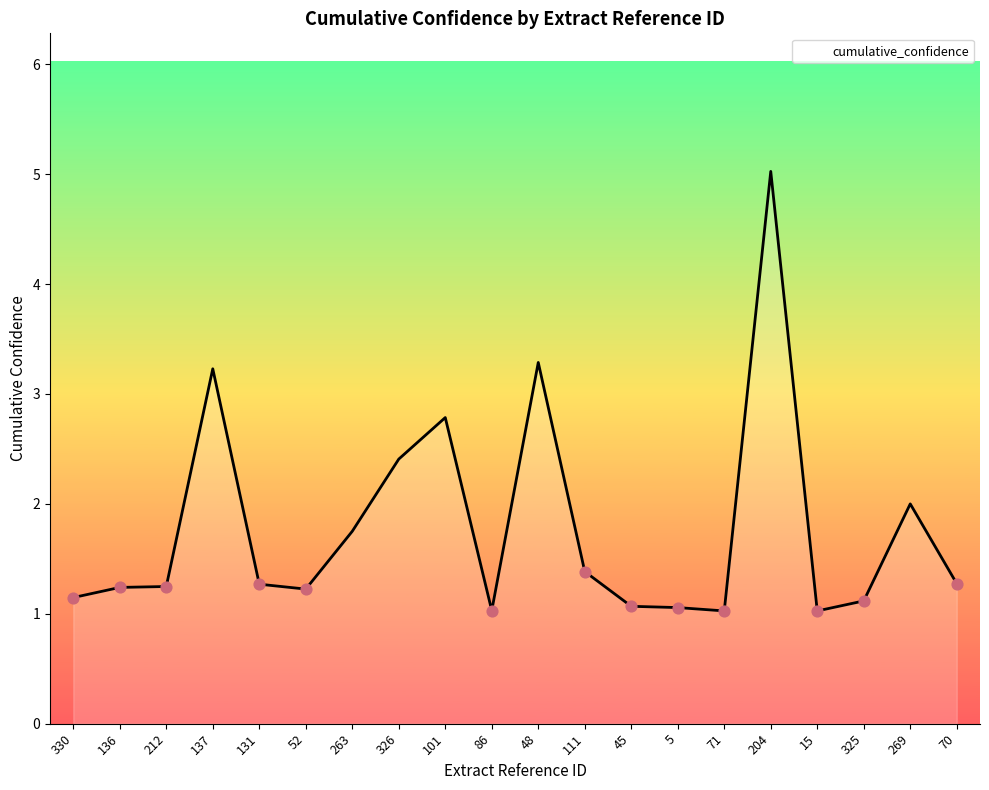

What is the ratio of the value at 5 to the value at 136?

0.9